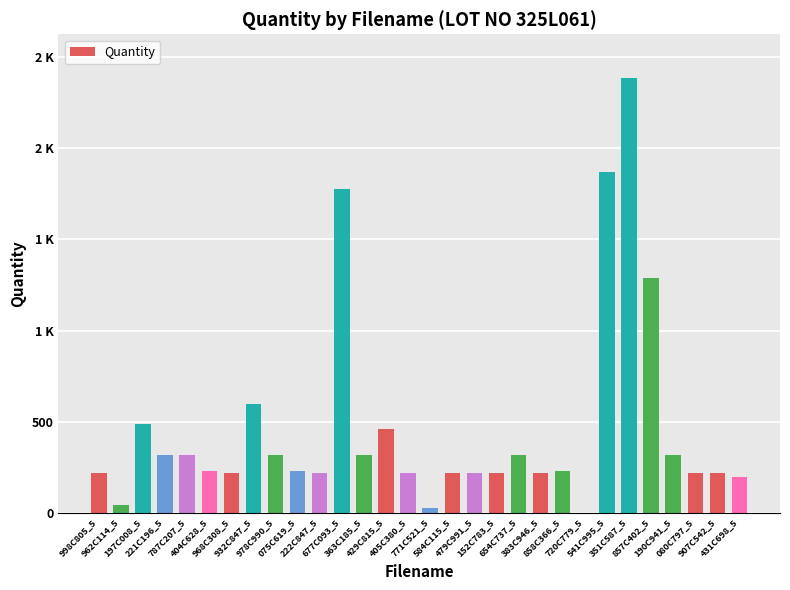

At which label is the value closest to 1193?

857C402_5